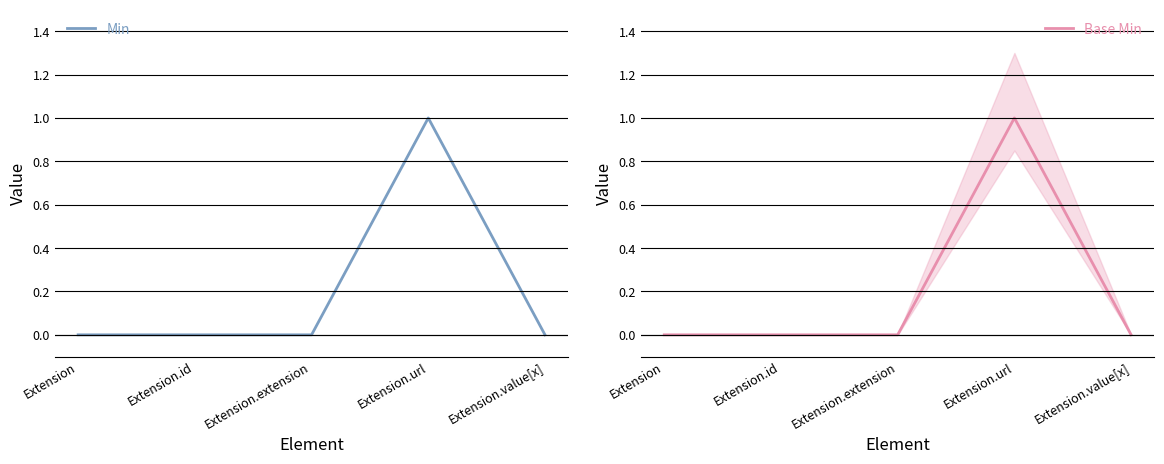

How many interior local peaks does the Min series have?

1